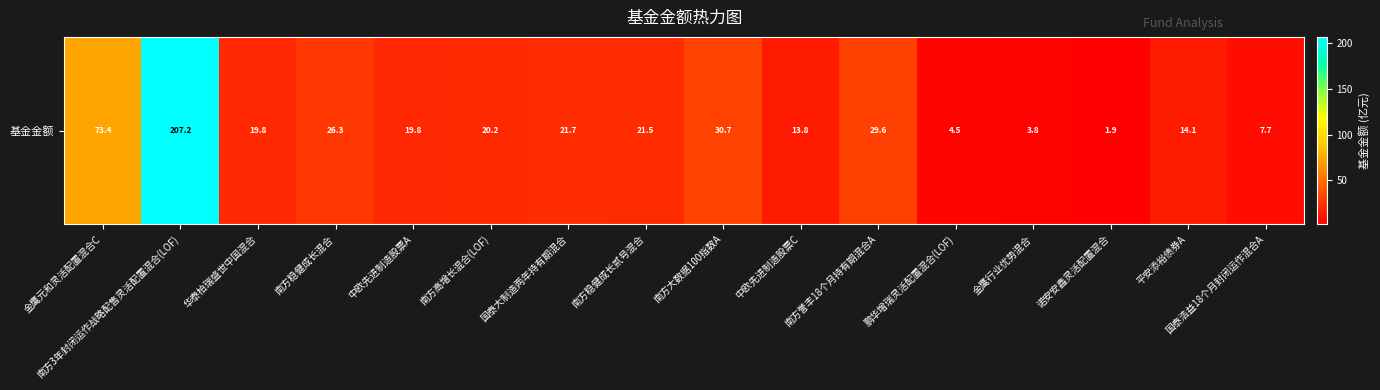

What is the minimum value shown in the chart?

1.9